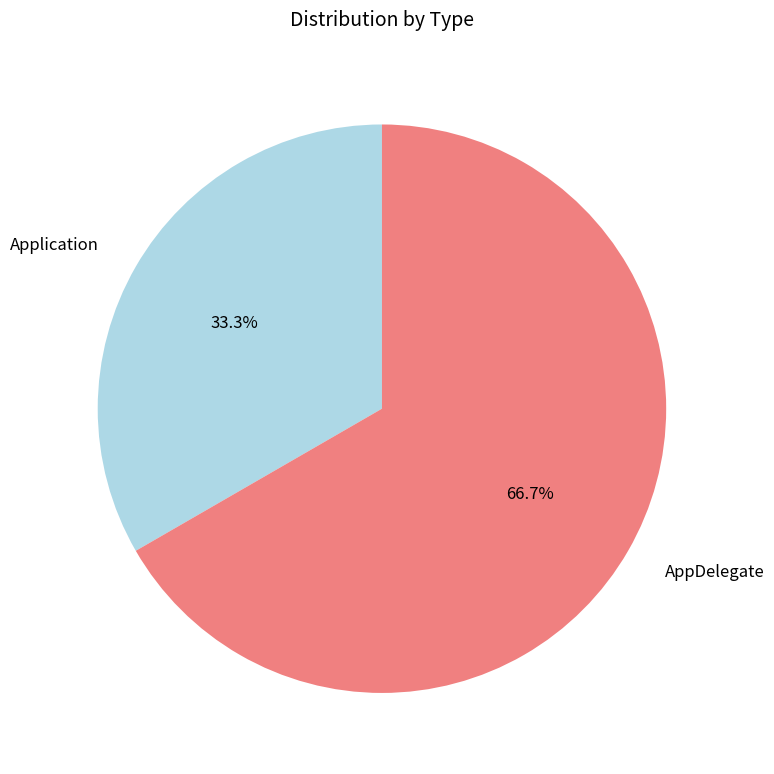

Which slice represents more than half of the pie?

AppDelegate